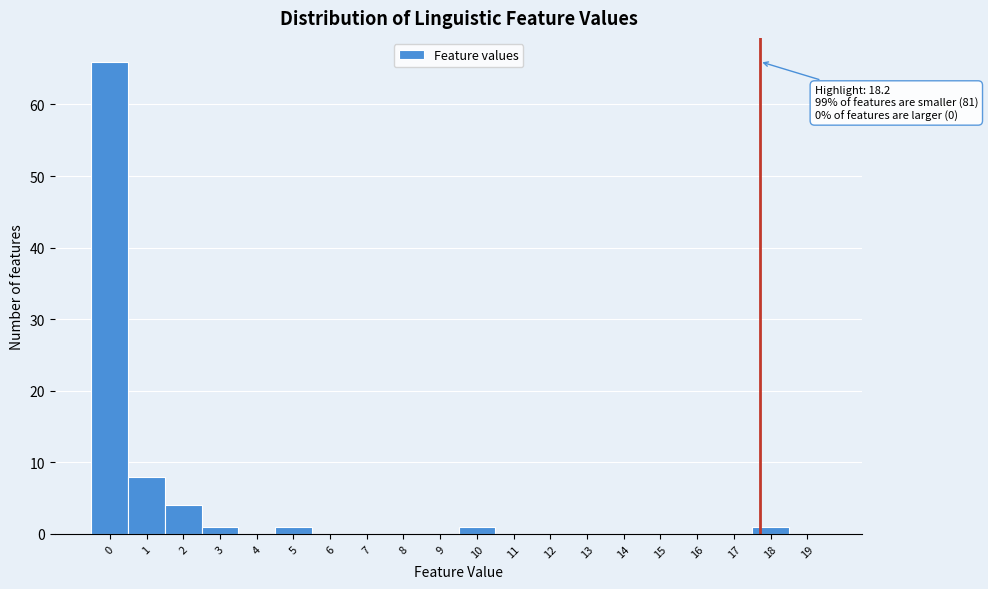

Reading right to left, list all the values displayed in this chart.

19=0	18=1	17=0	16=0	15=0	14=0	13=0	12=0	11=0	10=1	9=0	8=0	7=0	6=0	5=1	4=0	3=1	2=4	1=8	0=66